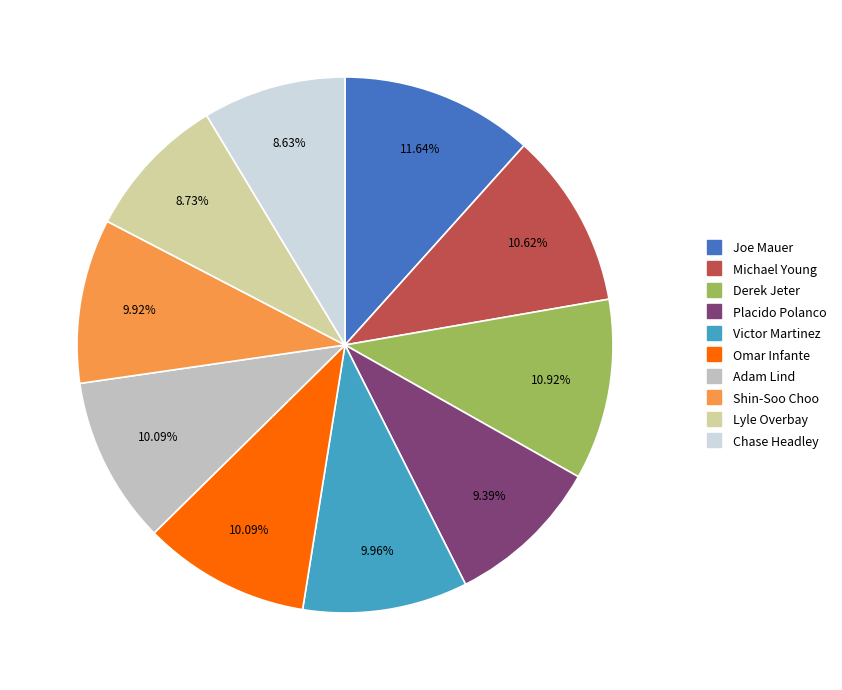

Does any single category account for the majority?

No